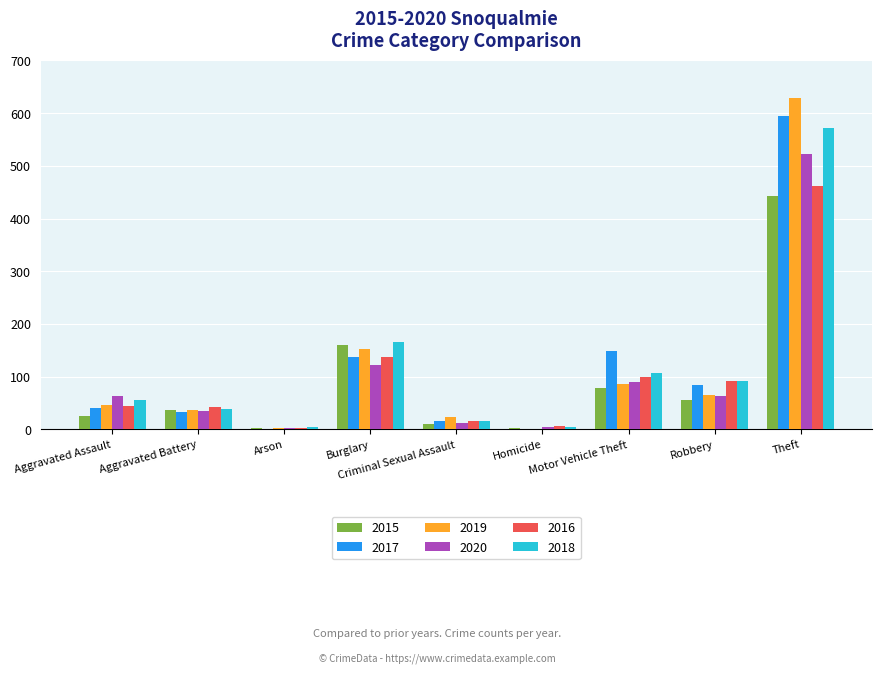

At which label is 2018 closest to 288?

Burglary